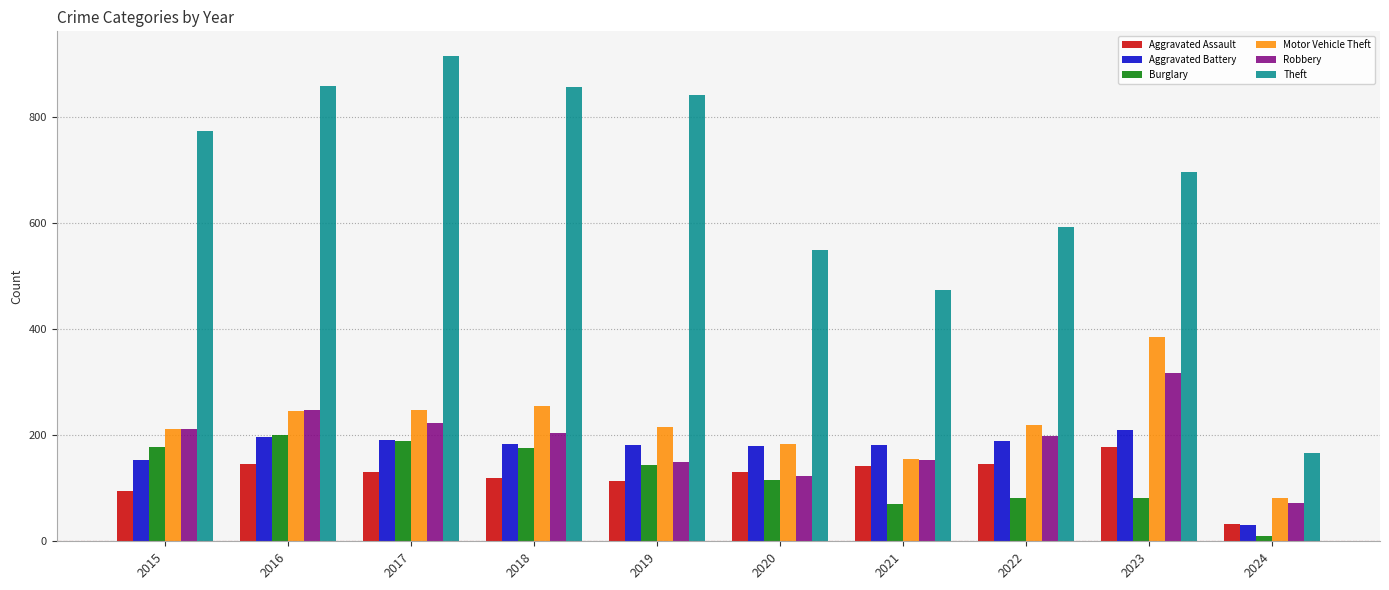

What is the difference between the maximum and second lowest values in the Burglary series?

130